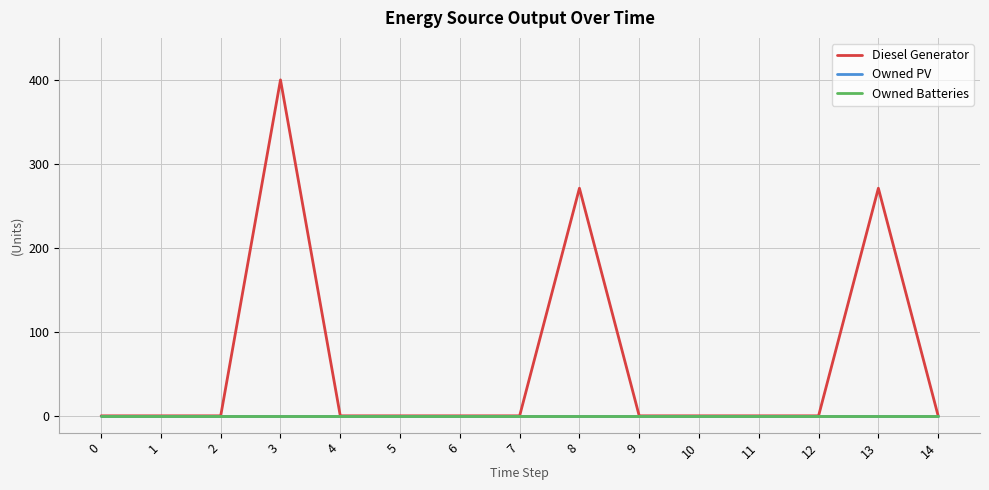

Which has a higher value, 12 or 13?

13